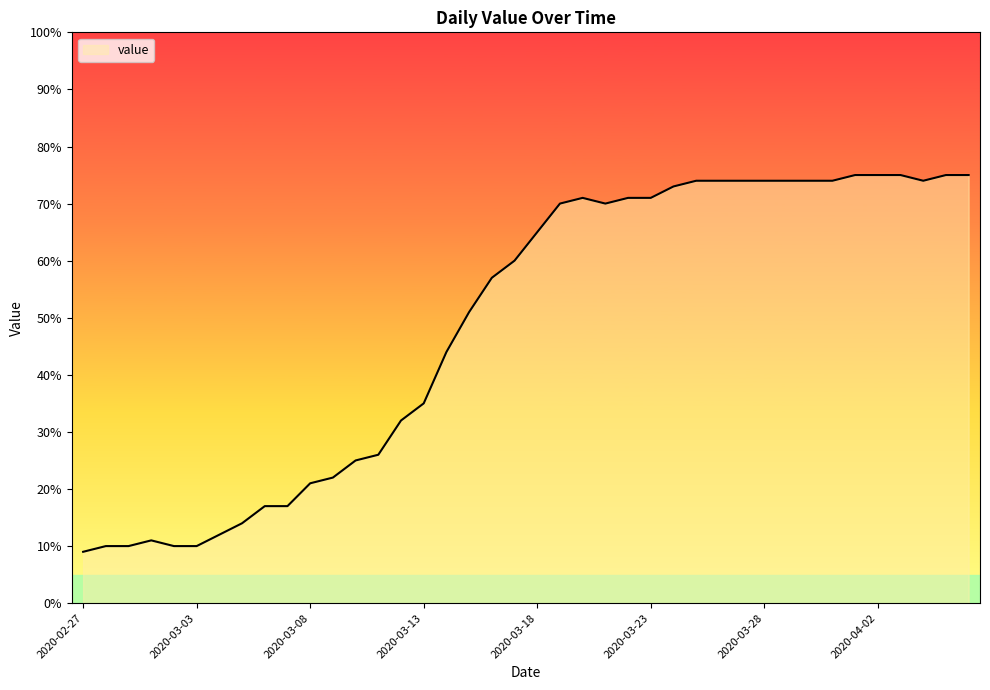

What is the minimum value shown in the chart?

9